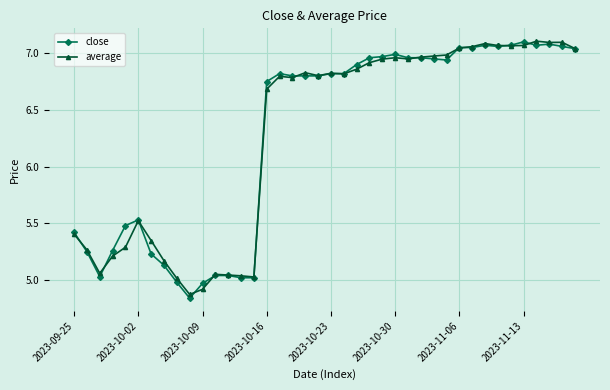

True or false: close has more than 2 interior local peaks.

True